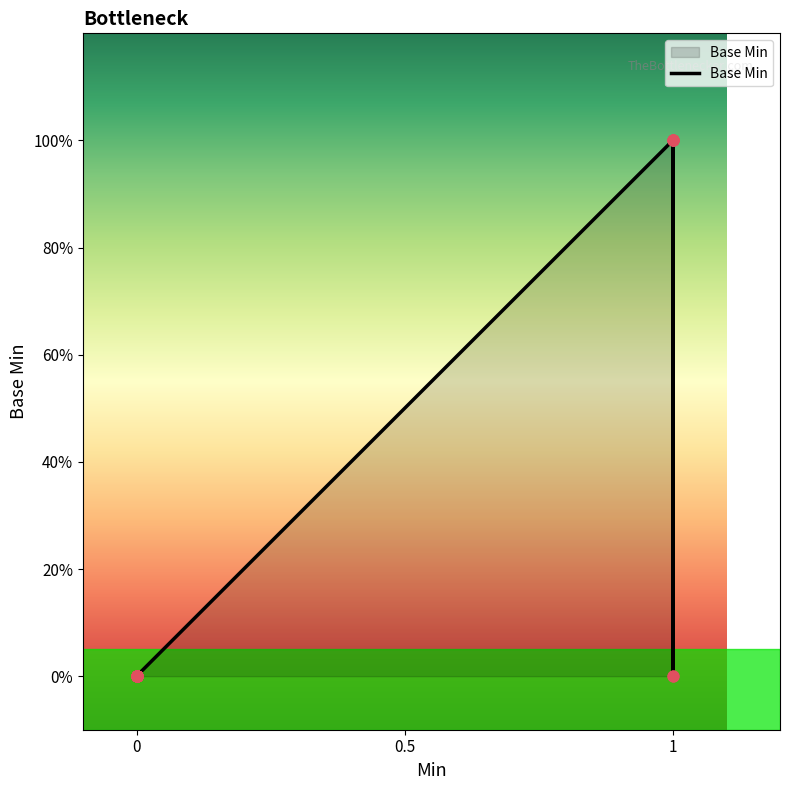

Between 1 and 1, which is larger?

1